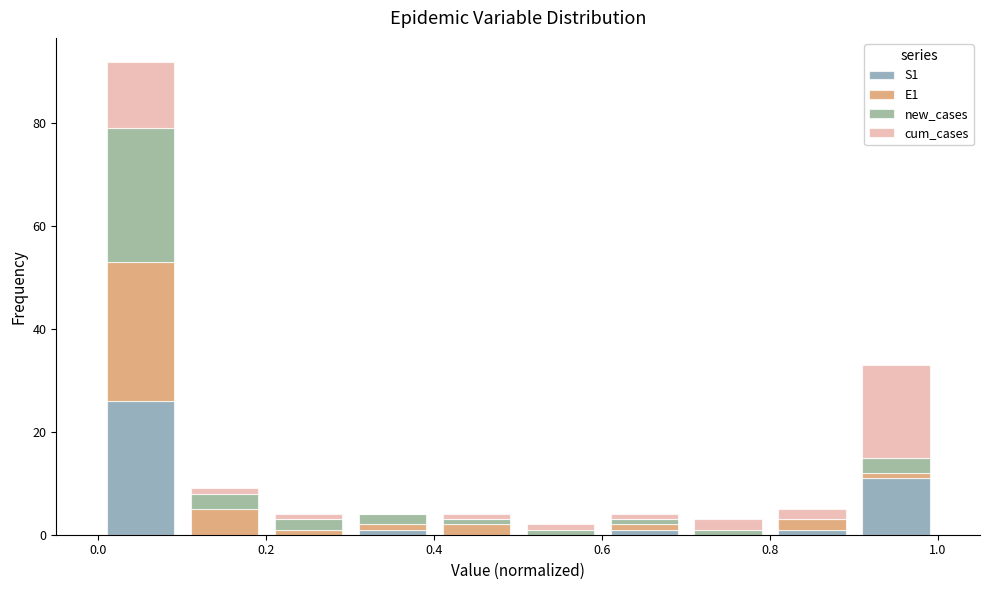

Which range on the x-axis has the tallest stacked bar (by total height)?

0.0 to 0.1